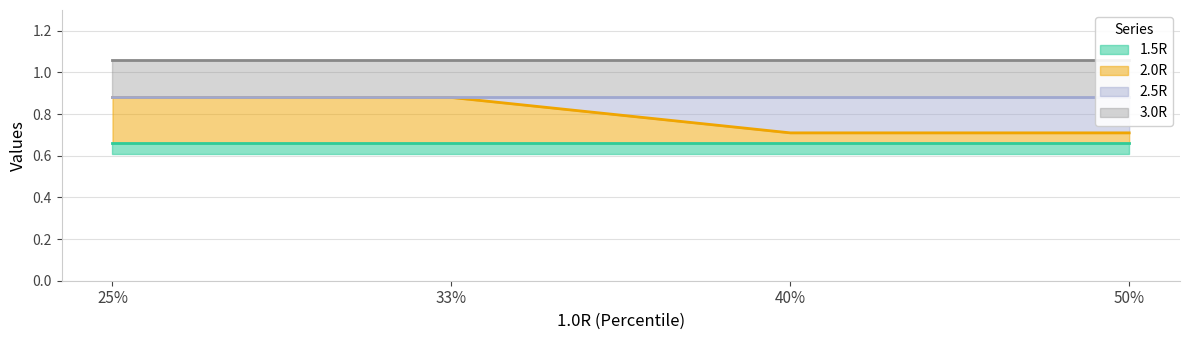

Reading left to right, list all the values displayed in this chart.

2.0R: 0.9	0.9	0.7	0.7
1.5R: 0.7	0.7	0.7	0.7
2.5R: 0.9	0.9	0.9	0.9
3.0R: 1.1	1.1	1.1	1.1